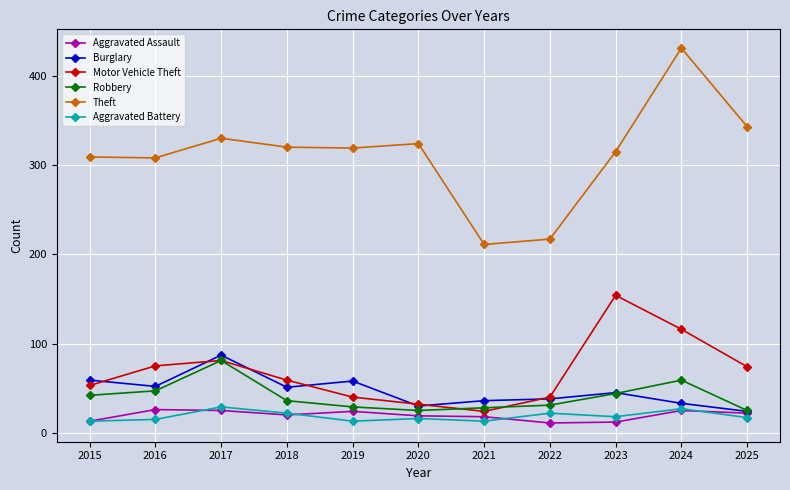

Which series has the largest range (max minus min)?

Theft